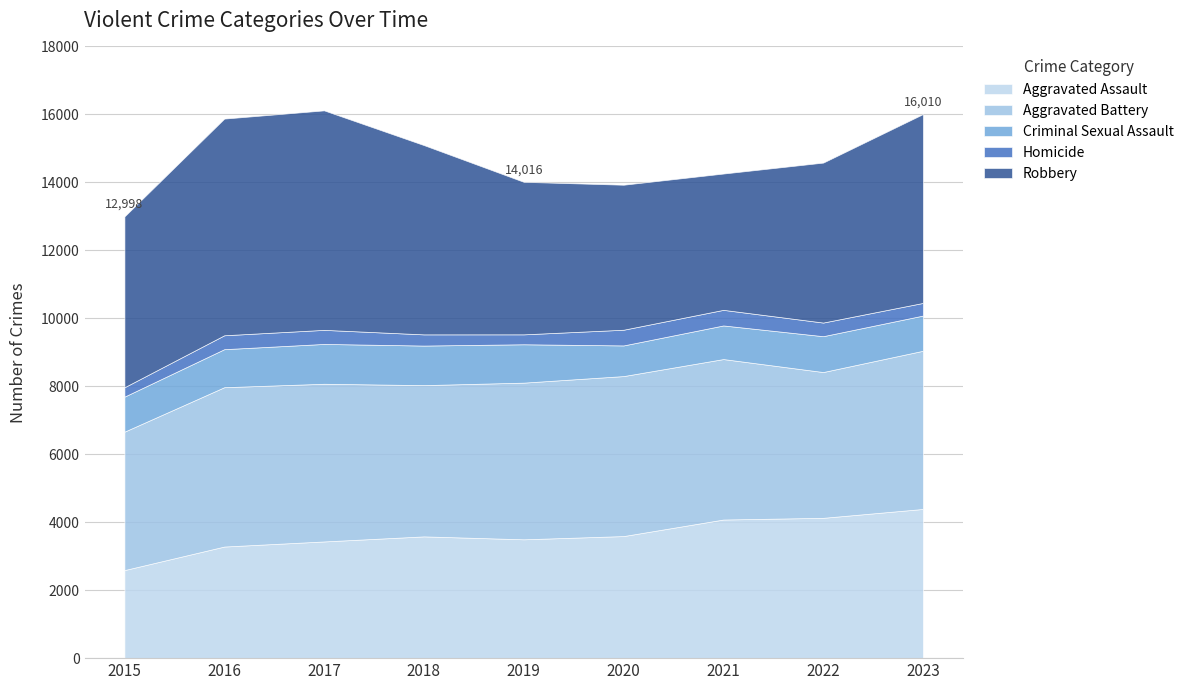

Between 2019 and 2023, which series saw the biggest shift?

Robbery